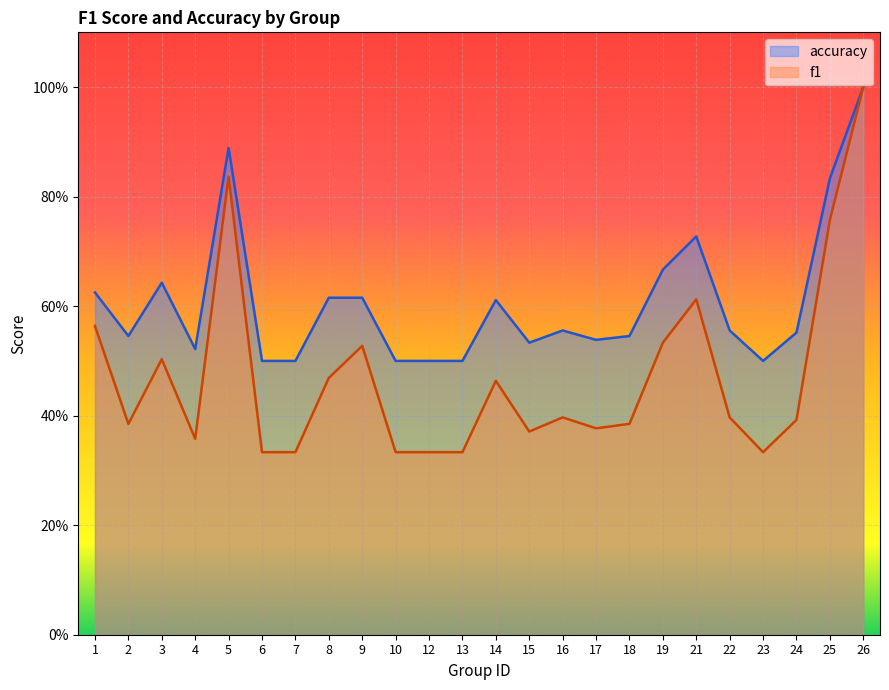

What is the value of the accuracy point at the 16th from the left?

0.5